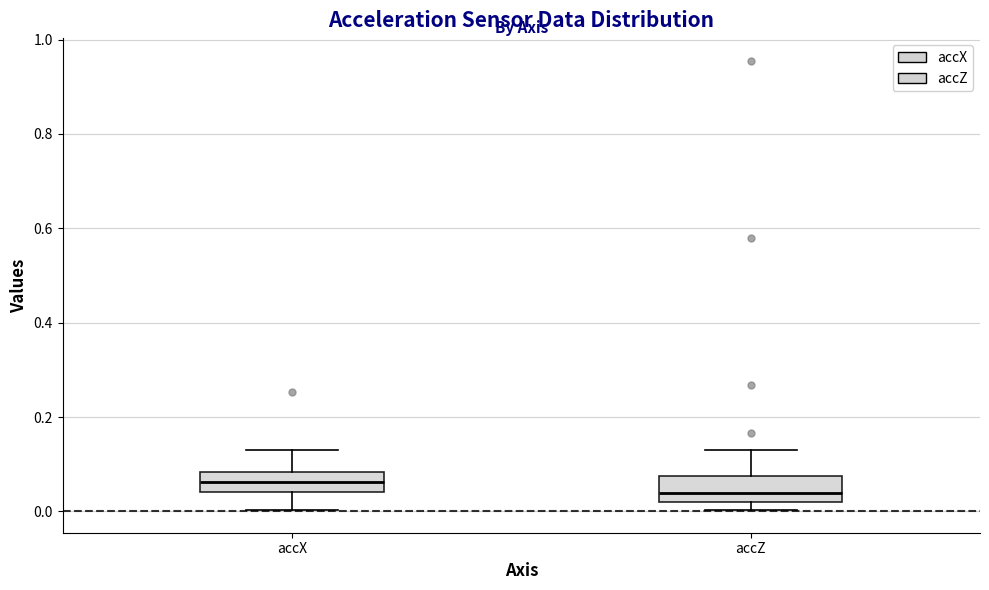

Reading left to right, read every box against the y-axis: the position of its median line, the range the box covers, and the ends of its whiskers. The values are not printed on the chart, so give them approximately, as read against the axis.

accX: median 0.06, box 0.04 to 0.08, whiskers 0.00 to 0.14
accZ: median 0.04, box 0.02 to 0.08, whiskers 0.00 to 0.12